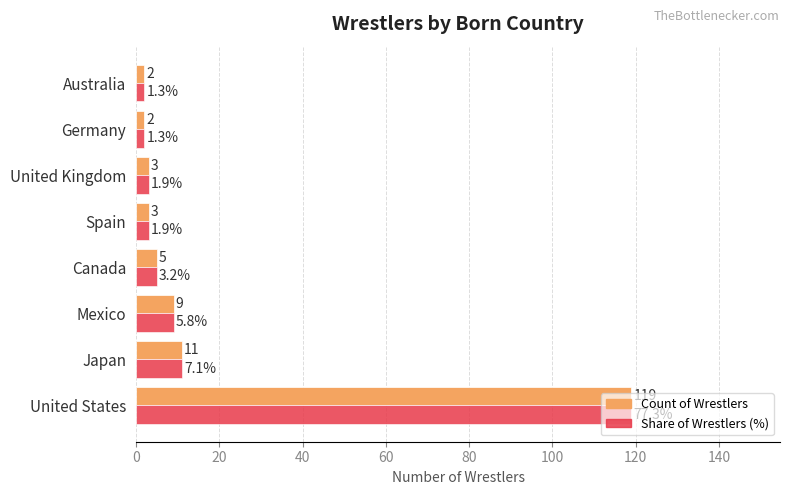

Which label corresponds to the largest value in the chart?

United States